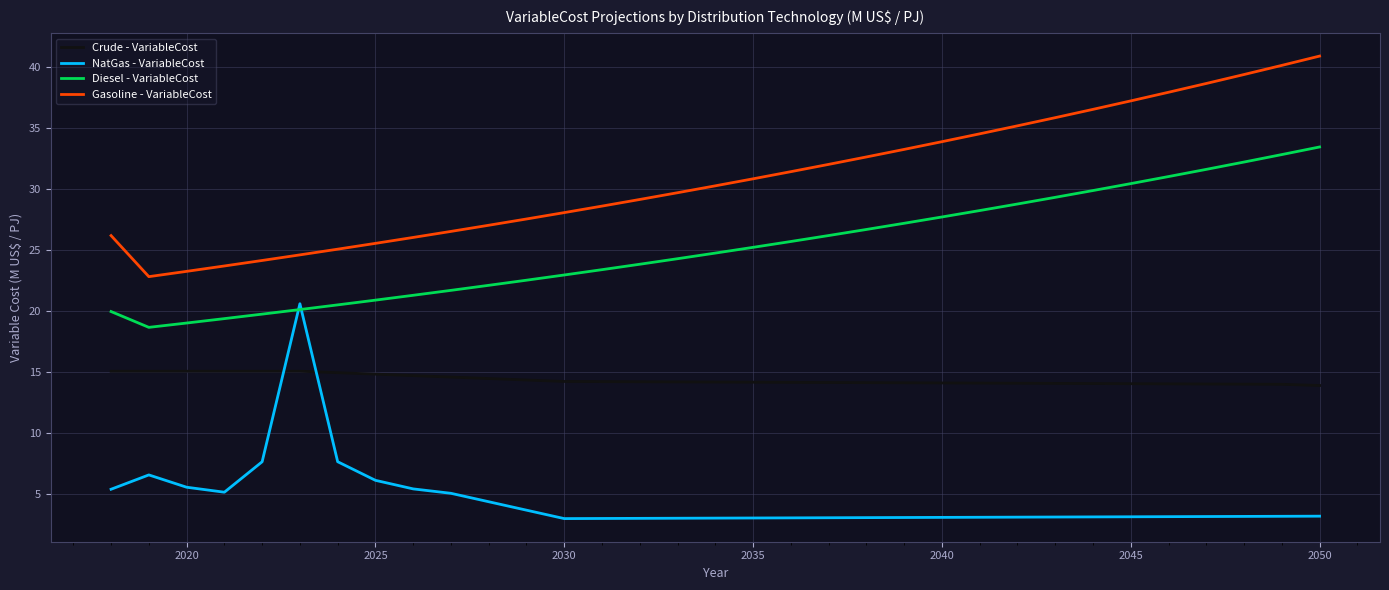

What is the average value of the Gasoline - VariableCost series?

30.8